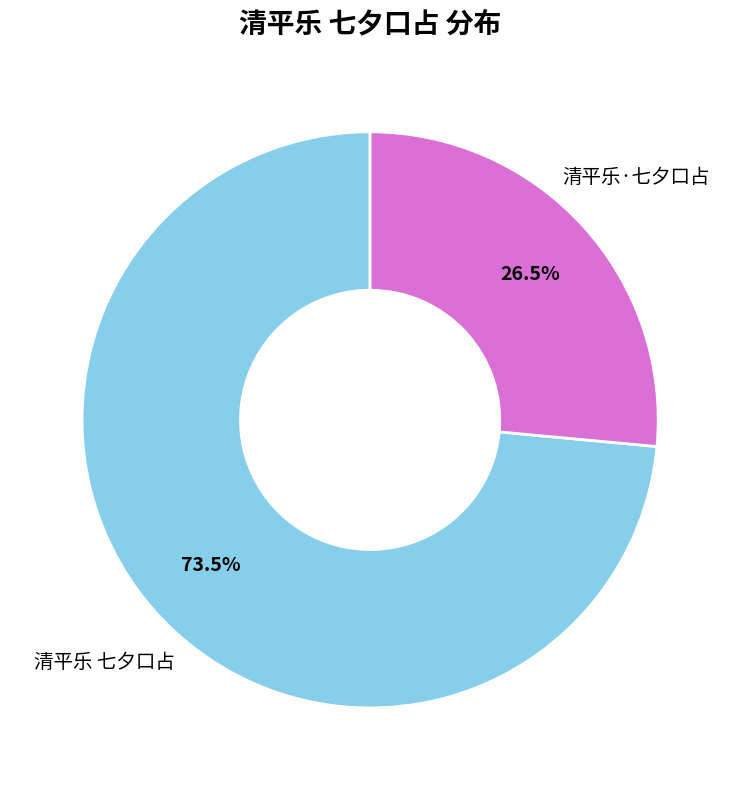

What percentage is NOT represented by 清平乐 七夕口占?

26.5%